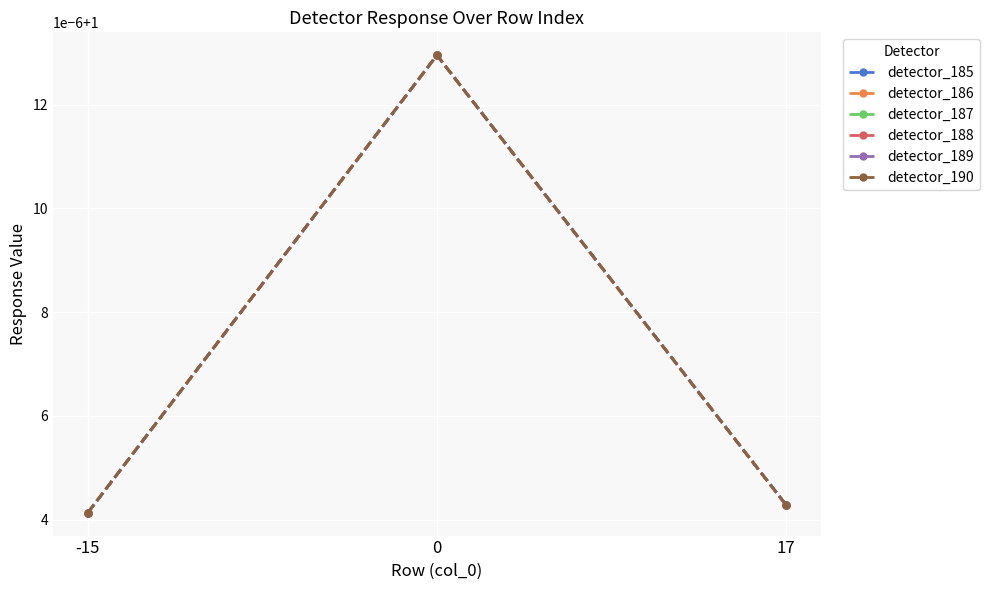

What is the greatest value displayed?

1.0